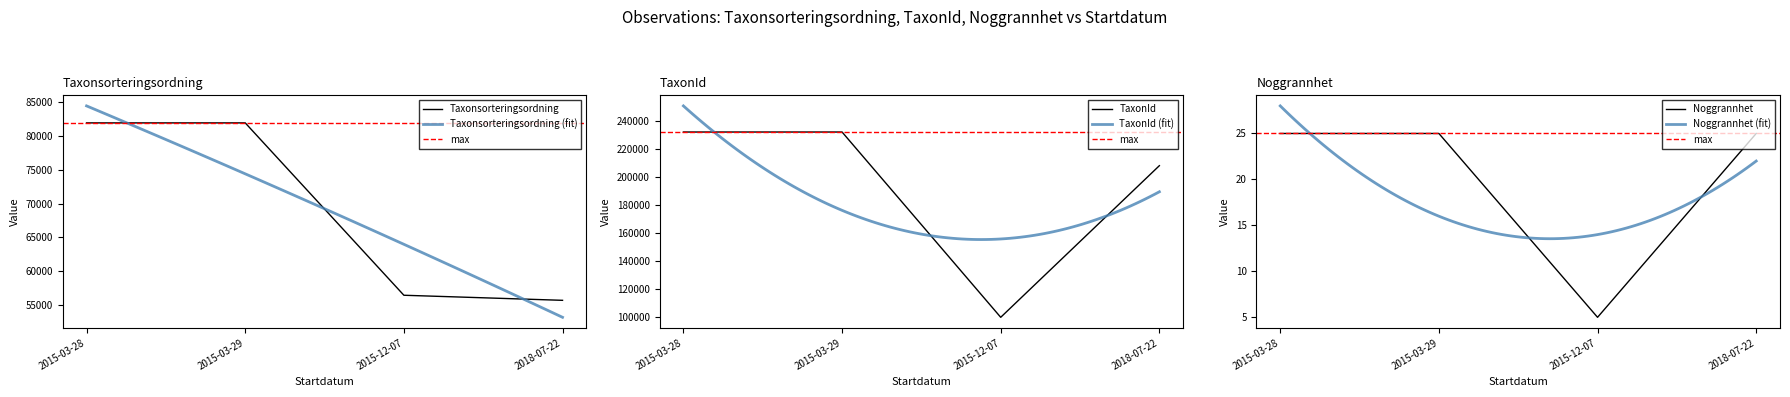

How many TaxonId values are between 208255 and 232272?

3